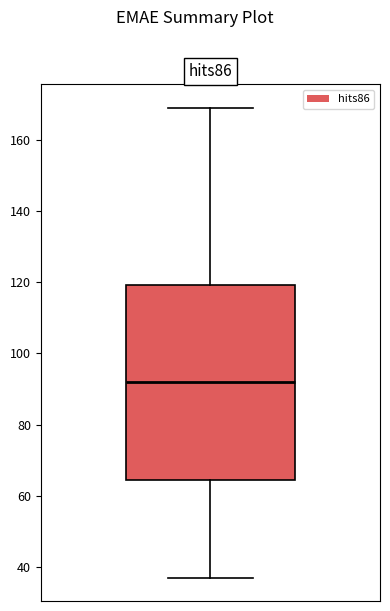

Transcribe this box plot: give where the median line is, the range the box spans, and where the two whiskers end, as read against the y-axis. The values are not printed on the chart, so give them approximately, as read against the axis.

median 92, box 64 to 120, whiskers 38 to 170